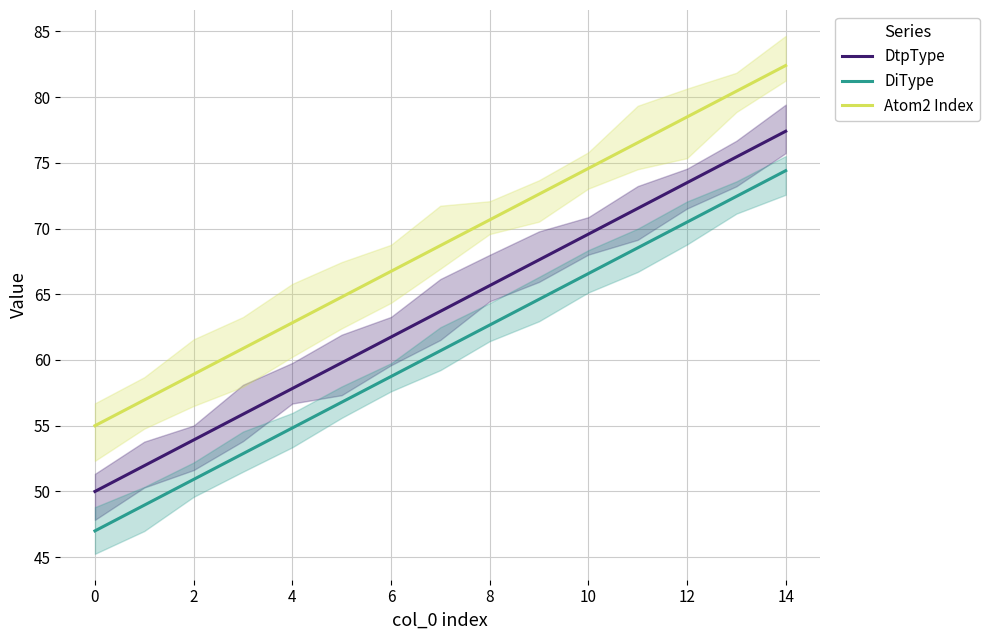

Rank the series by their average value, from lowest to highest.

DiType, DtpType, Atom2 Index